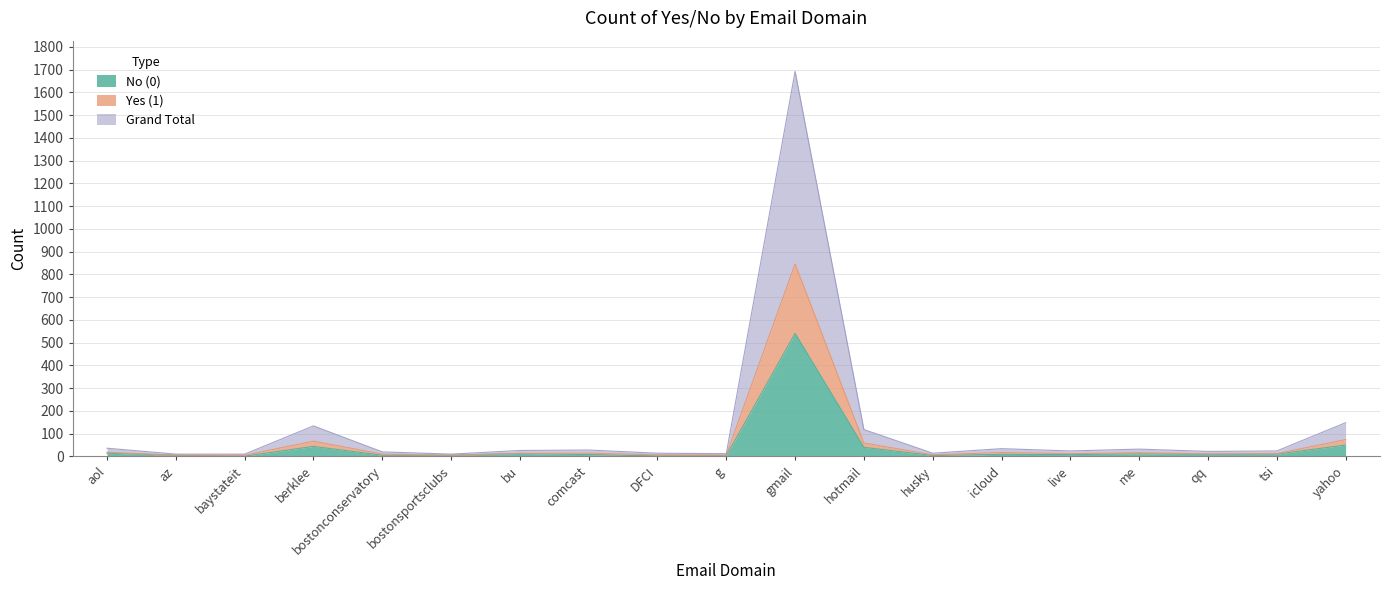

Where does the Grand Total series first go above 24?

aol